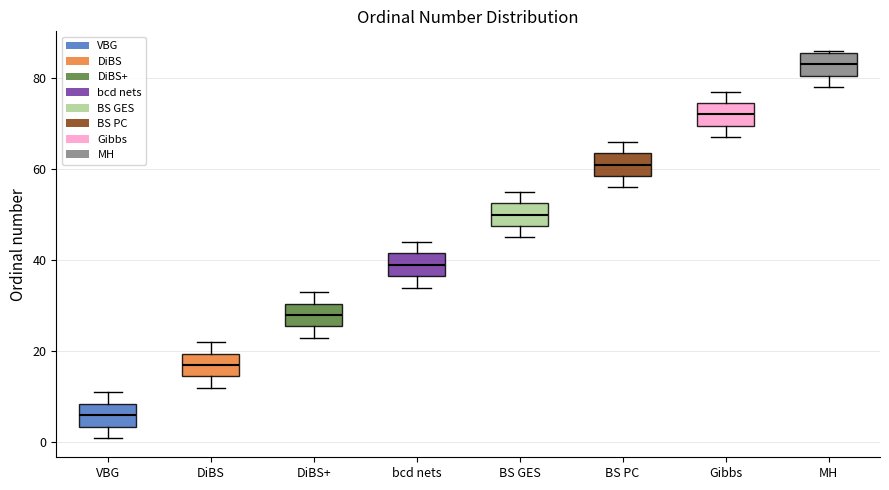

Reading left to right, transcribe this box plot: for each box, give where its median line is, the range the box spans, and where its two whiskers end, as read against the y-axis. The values are not printed on the chart, so give them approximately, as read against the axis.

VBG: median 6, box 4 to 8, whiskers 2 to 12
DiBS: median 18, box 14 to 20, whiskers 12 to 22
DiBS+: median 28, box 26 to 30, whiskers 24 to 34
bcd nets: median 40, box 36 to 42, whiskers 34 to 44
BS GES: median 50, box 48 to 52, whiskers 46 to 56
BS PC: median 62, box 58 to 64, whiskers 56 to 66
Gibbs: median 72, box 70 to 74, whiskers 68 to 78
MH: median 84, box 80 to 86, whiskers 78 to 86